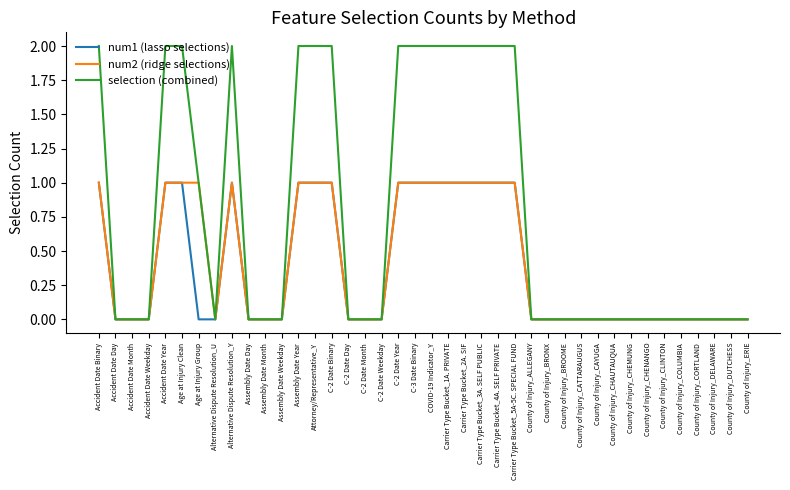

Between Carrier Type Bucket_1A. PRIVATE and County of Injury_ERIE, which series saw the biggest shift?

selection (combined)